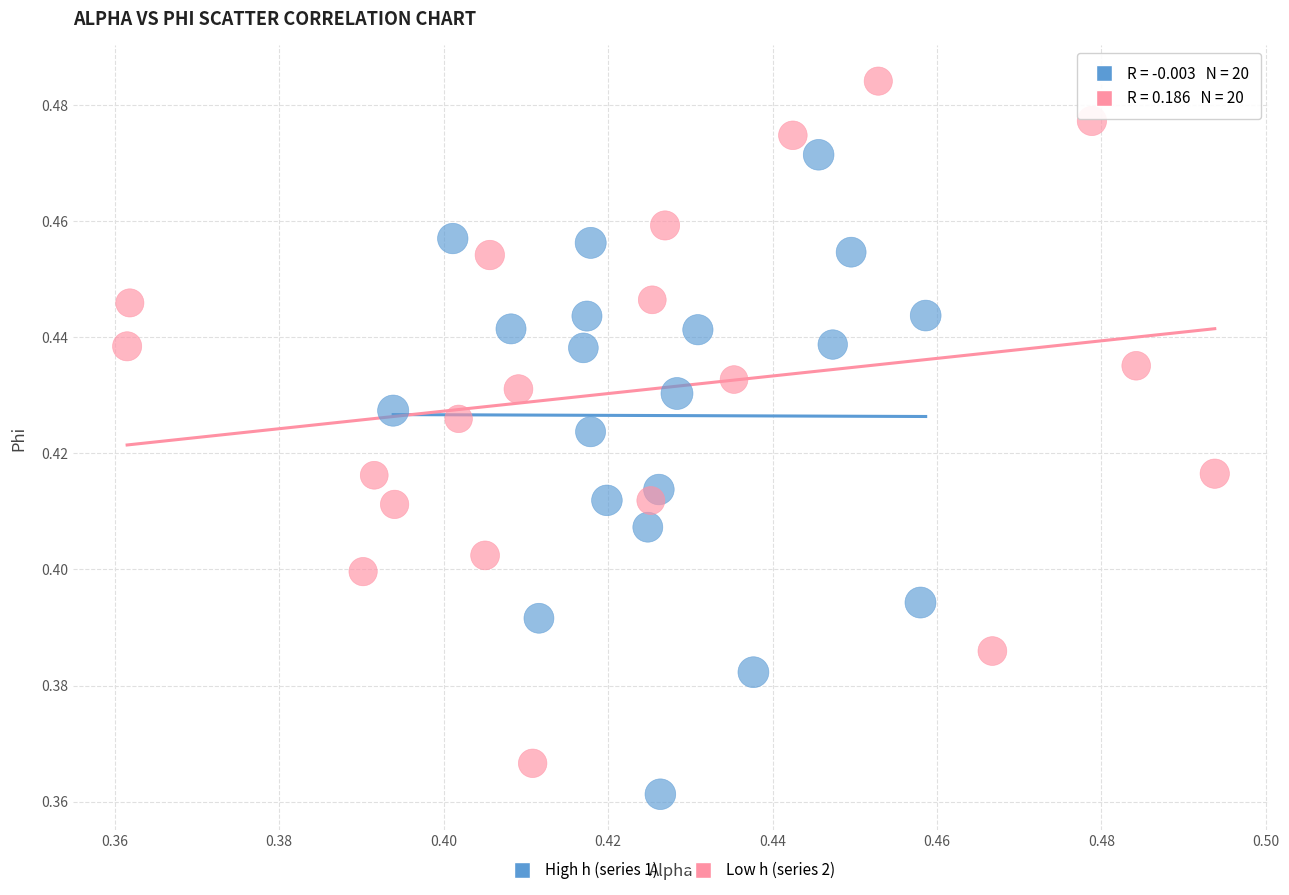

What are all the series names shown in the legend?

High h (series 1), Low h (series 2)